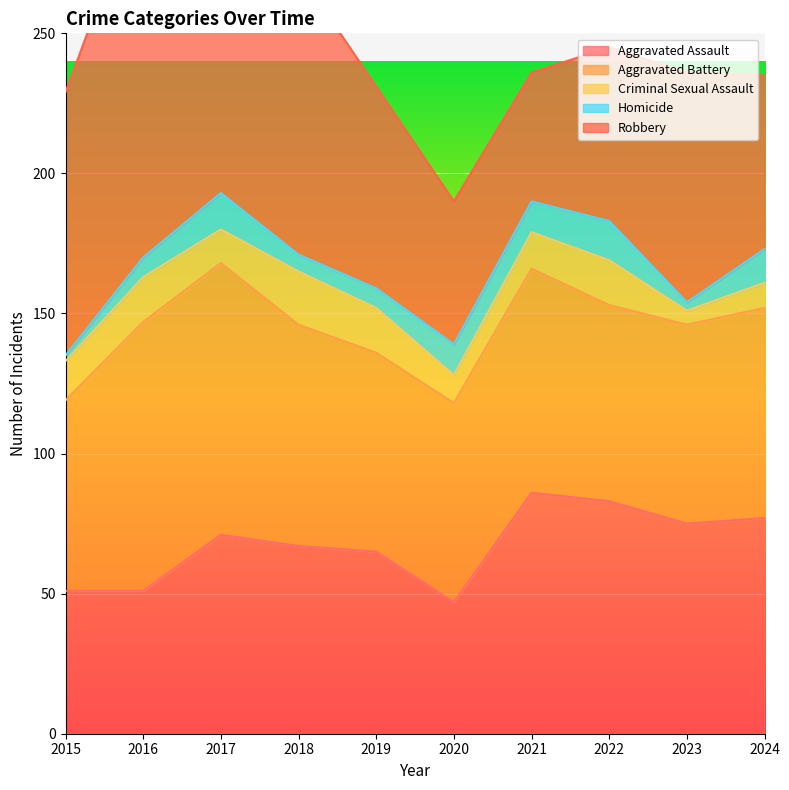

What is the highest value of the Aggravated Assault series?

86